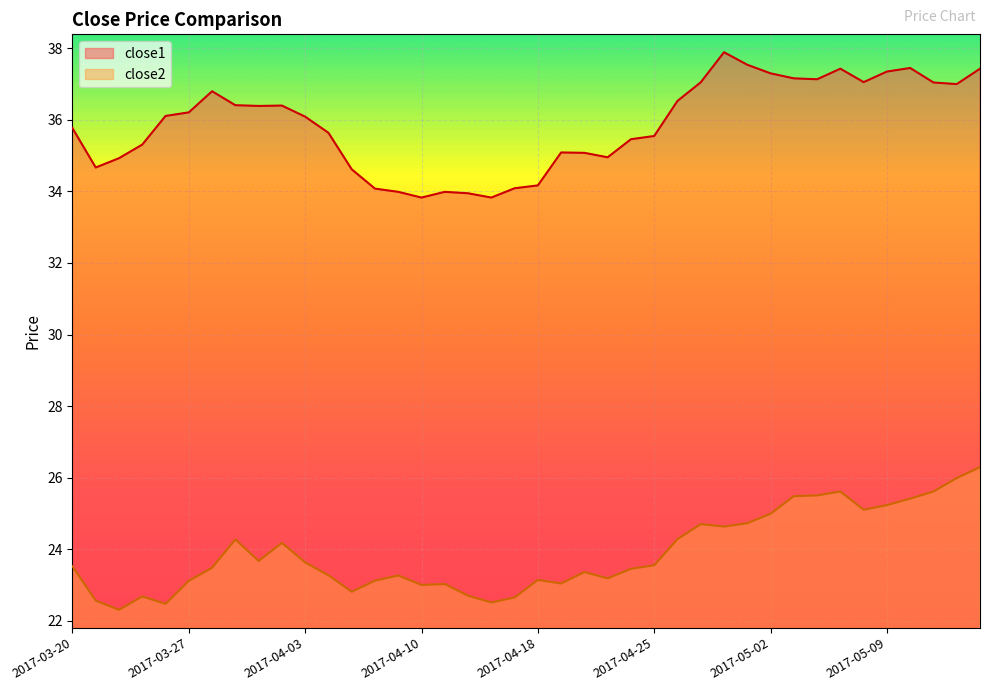

Reading left to right, what are all the values shown in this chart?

close1: 35.8	34.7	34.9	35.3	36.1	36.2	36.8	36.4	36.4	36.4	36.1	35.6	34.6	34.1	34.0	33.8	34.0	33.9	33.8	34.1	34.2	35.1	35.1	35.0	35.5	35.5	36.5	37.0	37.9	37.5	37.3	37.2	37.1	37.4	37.0	37.3	37.4	37.0	37.0	37.4
close2: 23.5	22.6	22.3	22.7	22.5	23.1	23.5	24.3	23.7	24.2	23.6	23.3	22.8	23.1	23.3	23.0	23.0	22.7	22.5	22.7	23.1	23.0	23.4	23.2	23.5	23.6	24.3	24.7	24.6	24.7	25.0	25.5	25.5	25.6	25.1	25.2	25.4	25.6	26.0	26.3